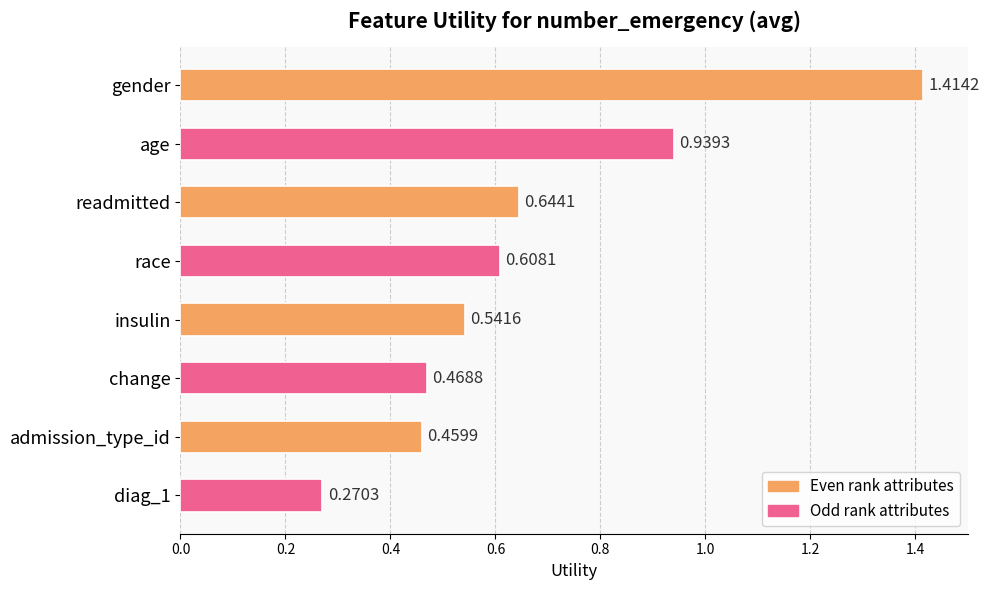

What is the difference between the maximum and minimum values?

1.1